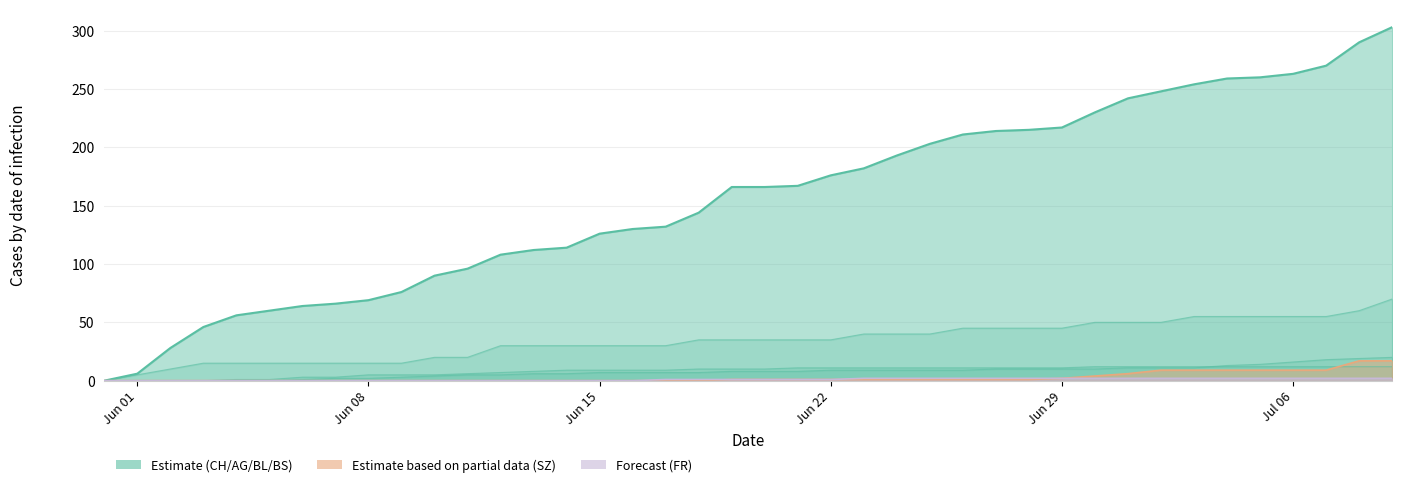

Rank the categories by BS value from lowest to highest.

2020-05-31, 2020-06-01, 2020-06-02, 2020-06-03, 2020-06-04, 2020-06-05, 2020-06-06, 2020-06-07, 2020-06-08, 2020-06-09, 2020-06-10, 2020-06-11, 2020-06-12, 2020-06-13, 2020-06-14, 2020-06-15, 2020-06-16, 2020-06-17, 2020-06-18, 2020-06-19, 2020-06-20, 2020-06-21, 2020-06-22, 2020-06-23, 2020-06-24, 2020-06-25, 2020-06-26, 2020-06-27, 2020-06-28, 2020-06-29, 2020-06-30, 2020-07-01, 2020-07-02, 2020-07-03, 2020-07-04, 2020-07-05, 2020-07-06, 2020-07-07, 2020-07-08, 2020-07-09